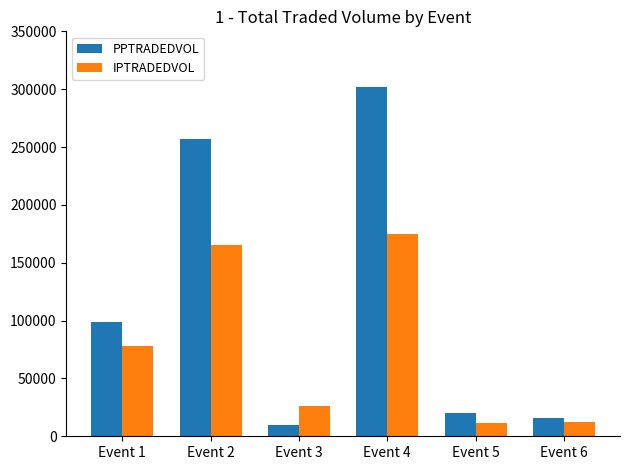

Rank the series at Event 1 from lowest to highest value.

IPTRADEDVOL, PPTRADEDVOL